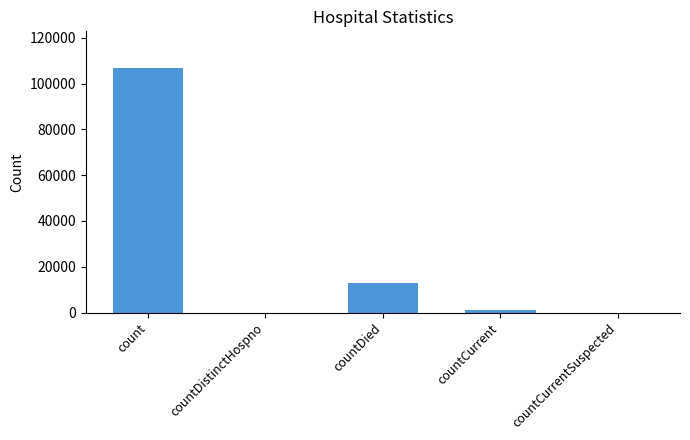

Between countDied and count, which is larger?

count